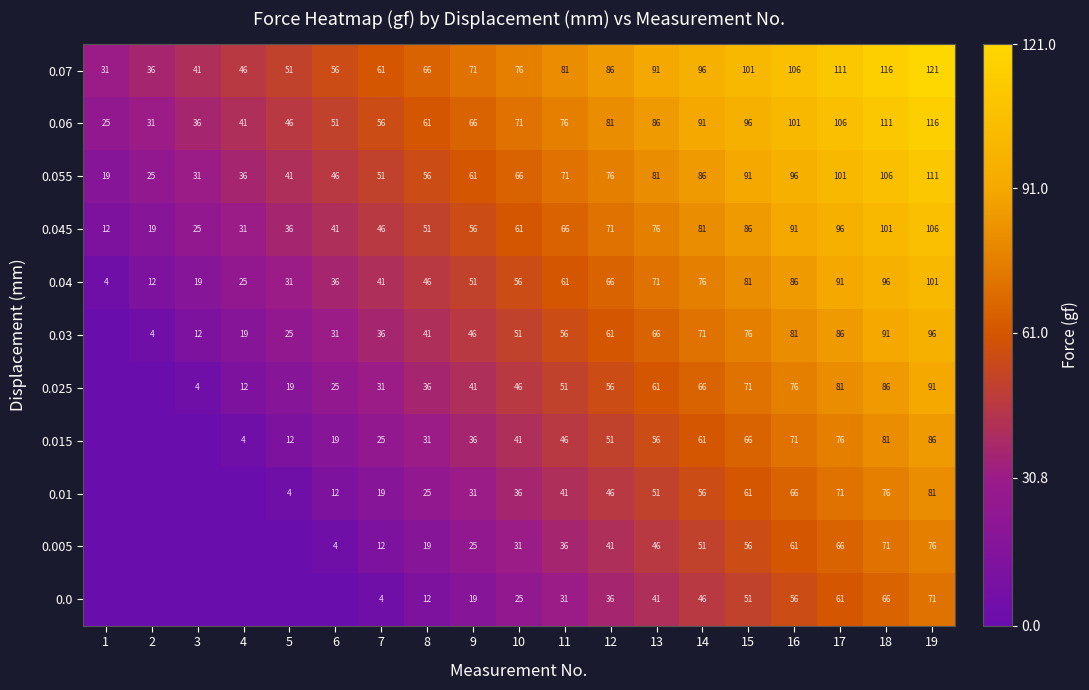

The value of 0.0 at 7 is 1.3. True or false?

False